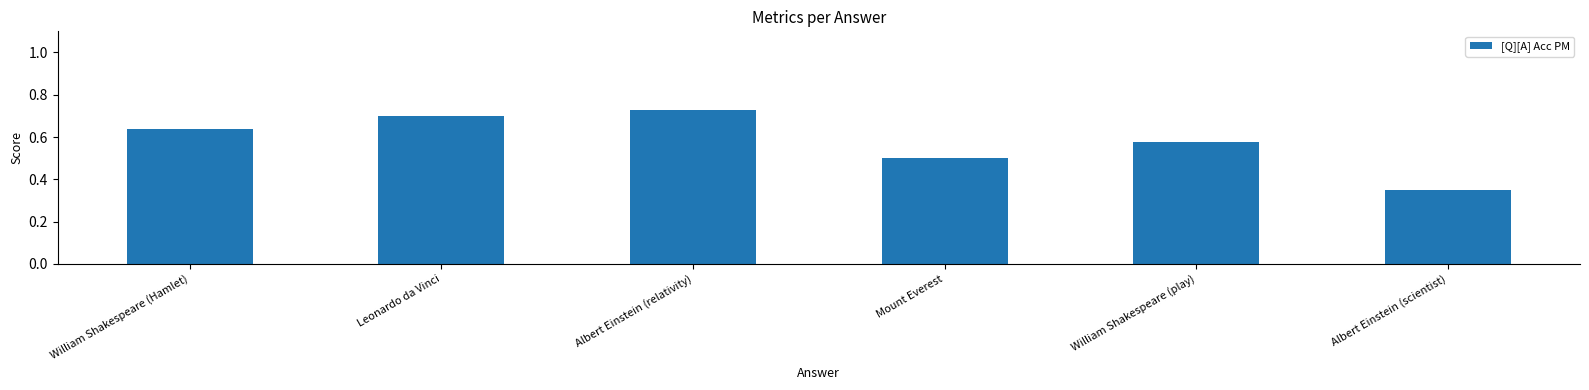

Rank the categories by value from highest to lowest.

Albert Einstein (relativity), Leonardo da Vinci, William Shakespeare (Hamlet), William Shakespeare (play), Mount Everest, Albert Einstein (scientist)